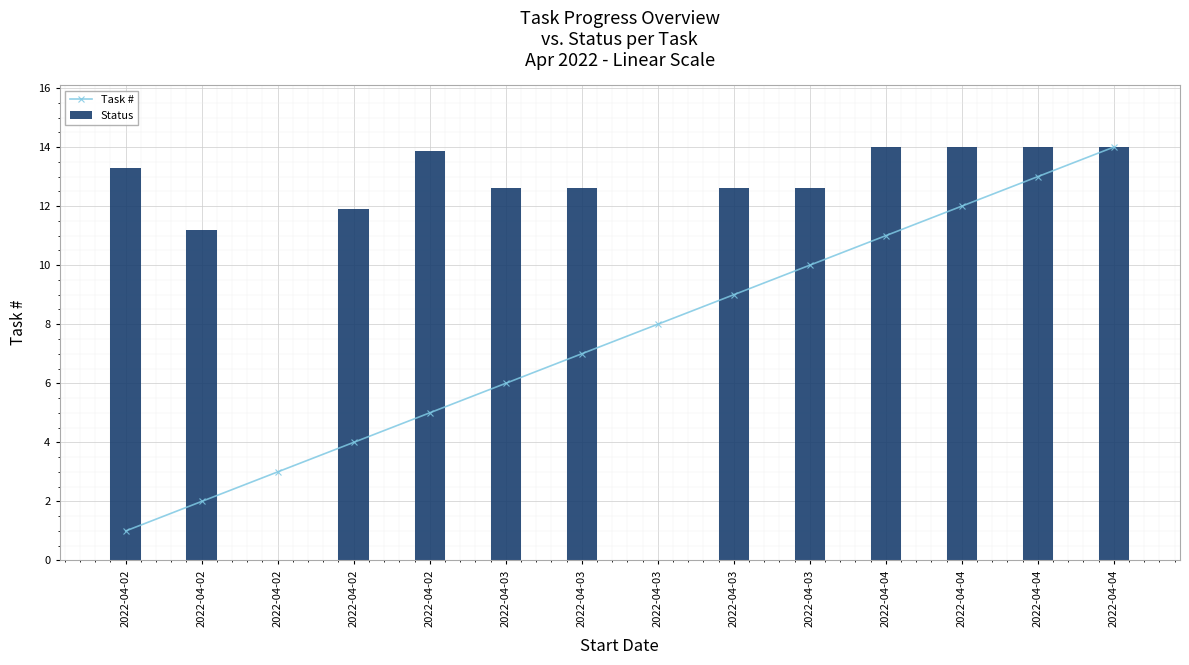

What is the maximum value shown in the chart?

14.0